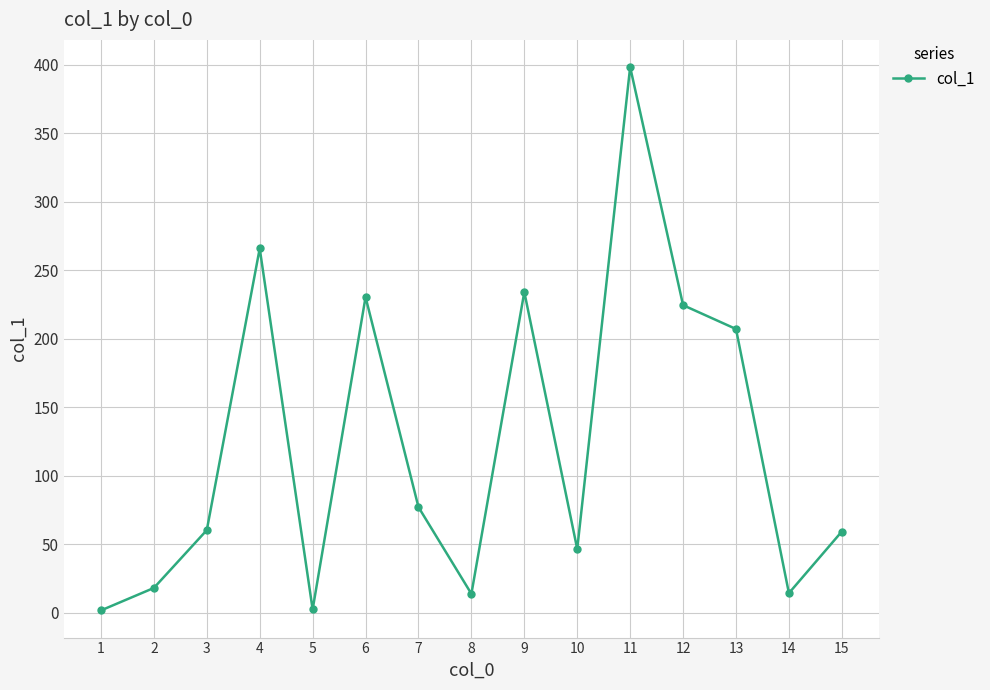

What is the sum of all values?

1853.8